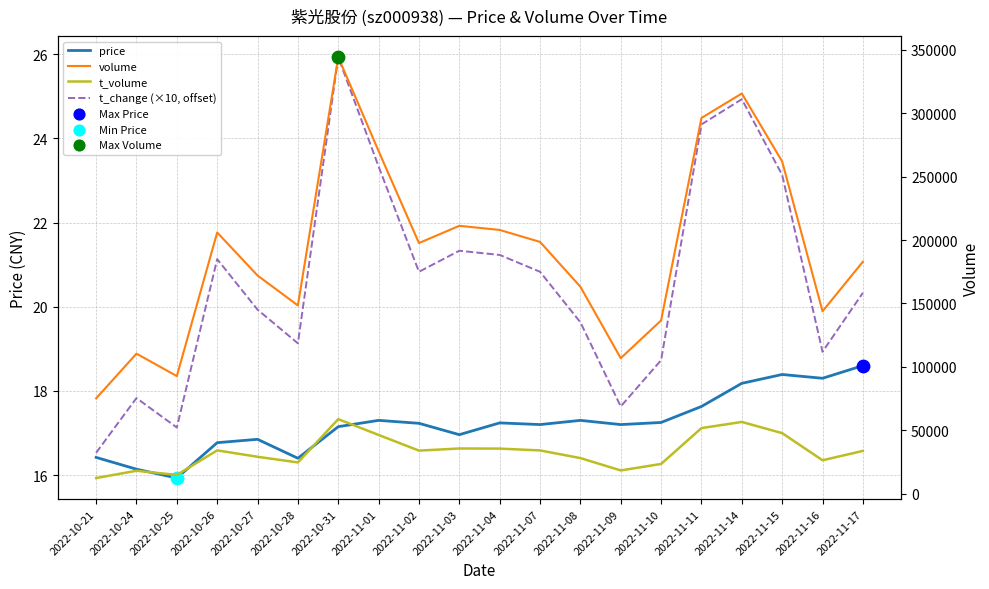

At how many categories does at least one series exceed 32374?

20